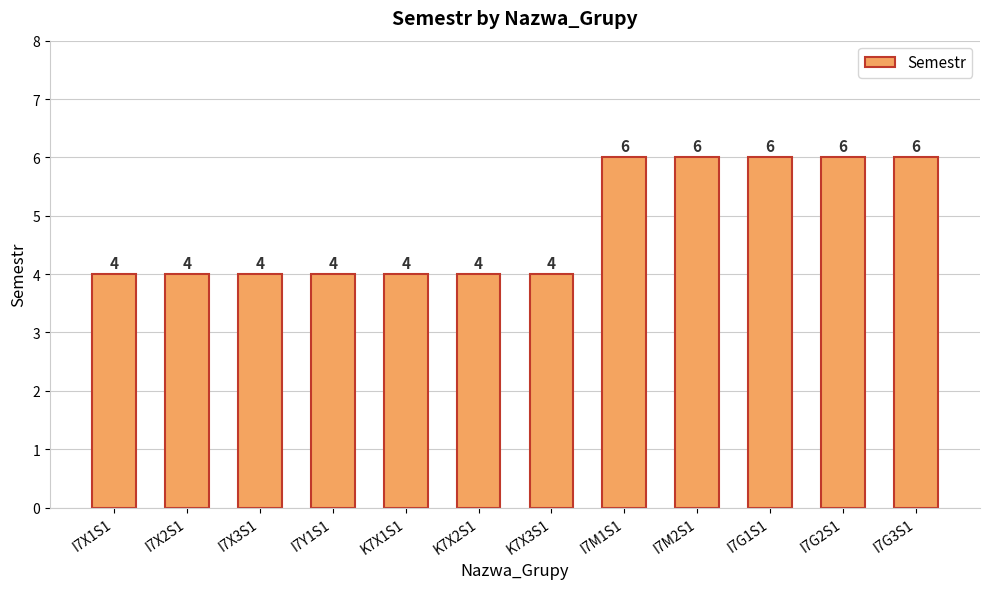

What is the average value?

5